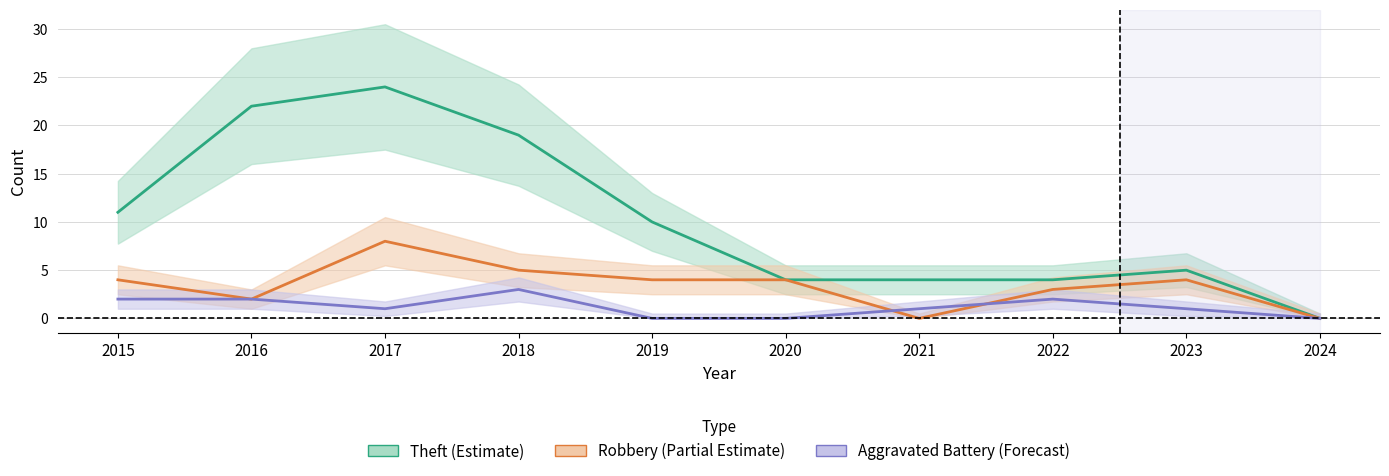

At 2021, list the series in order from largest to smallest.

Theft, Aggravated Battery, Robbery